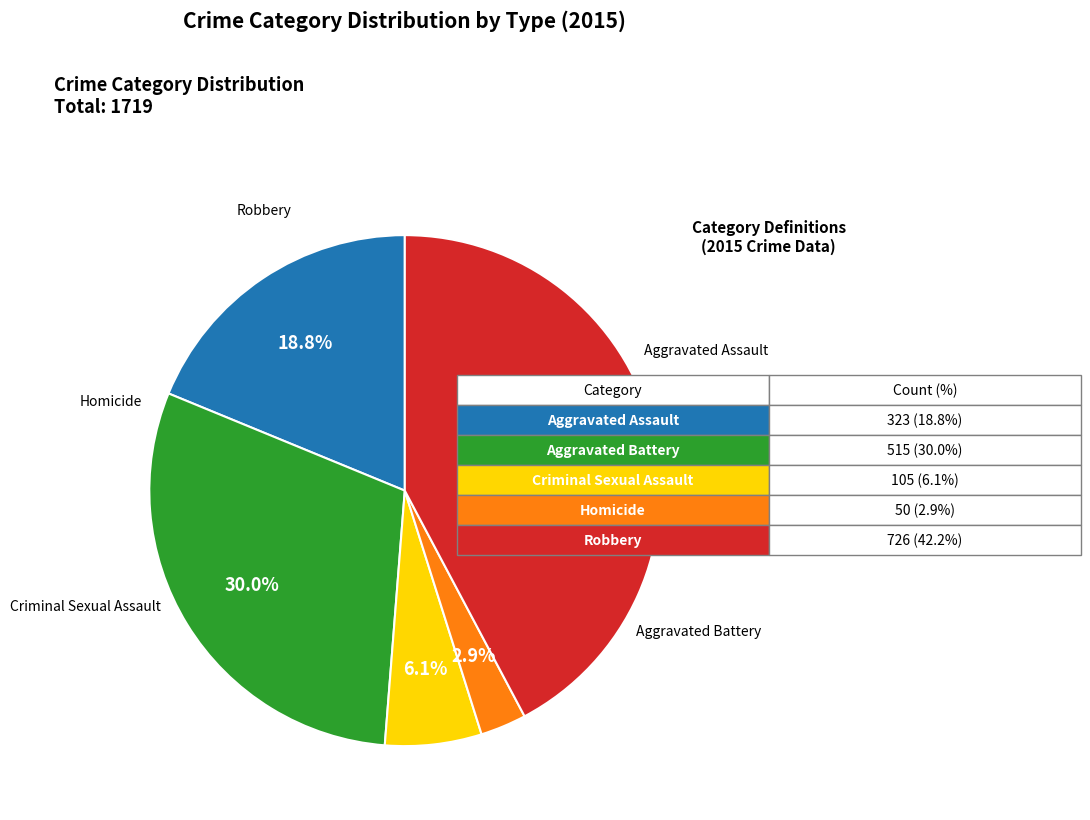

Approximately how many times larger is the value at Robbery compared to Homicide?

14.5